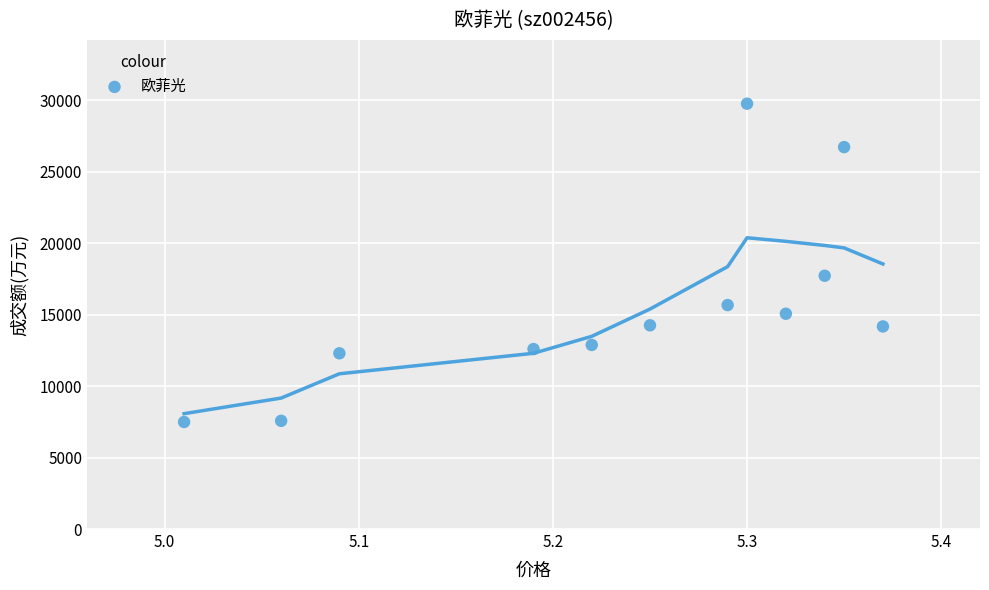

What is the range of Y values (max minus min)?

22272